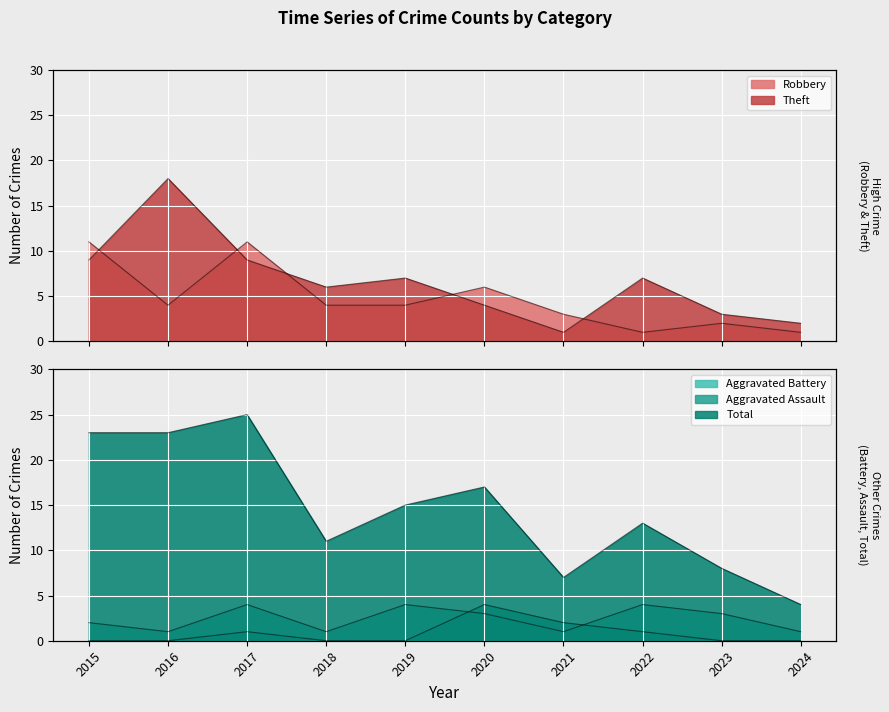

Where is Aggravated Assault nearest to the value 2?

2021